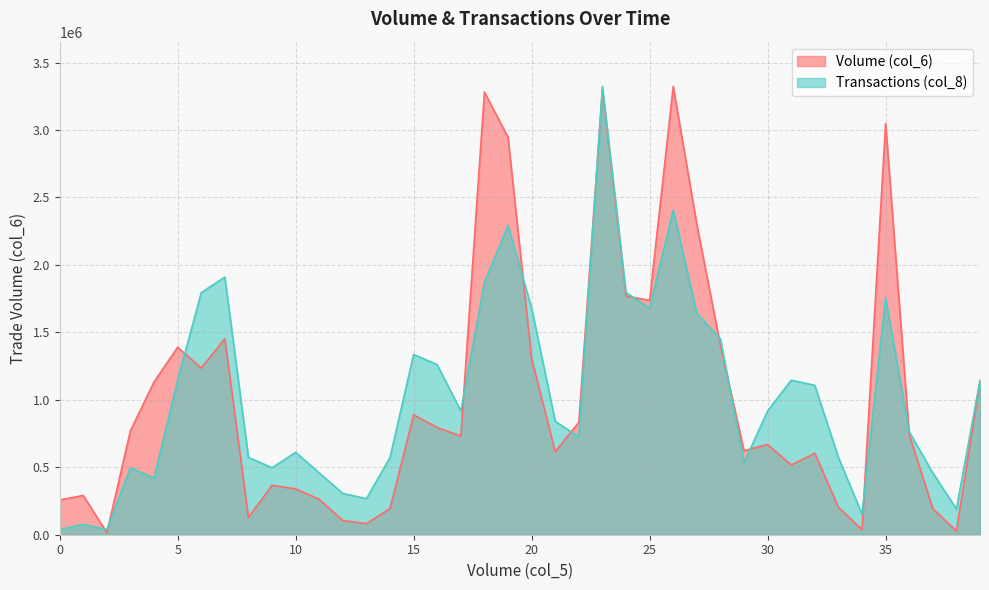

What is the sum of the Transactions (col_8) values at 702000 and 1418000?

5232596.9